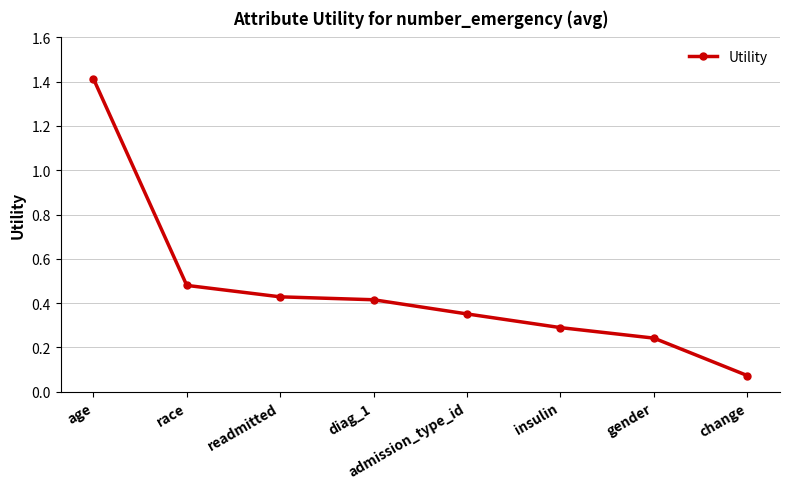

List the labels in order of value, smallest first.

change, gender, insulin, admission_type_id, diag_1, readmitted, race, age